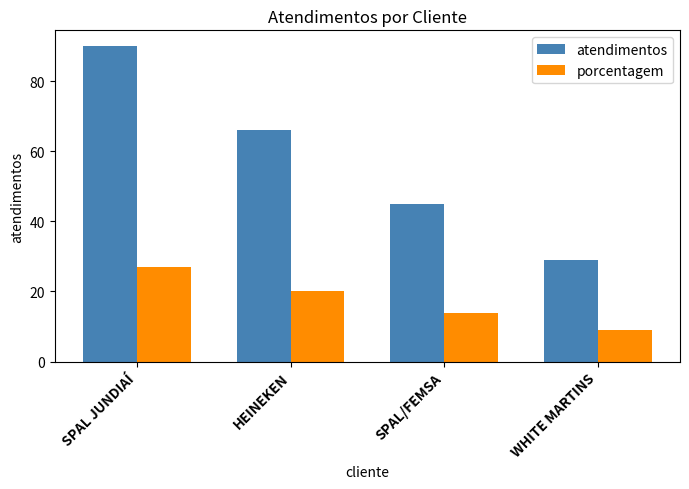

List the labels in order of atendimentos value, smallest first.

WHITE MARTINS, SPAL/FEMSA, HEINEKEN, SPAL JUNDIAÍ